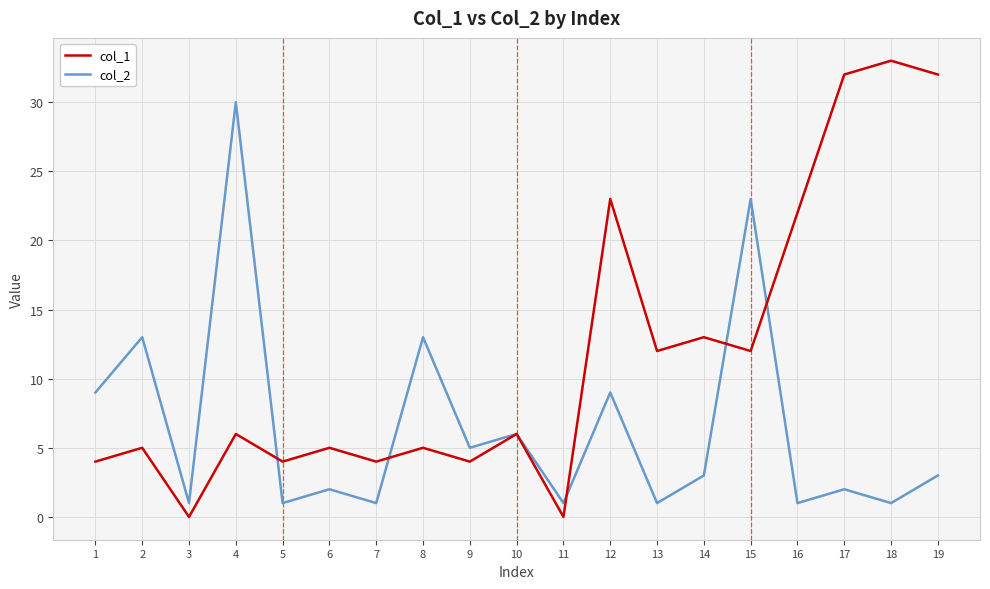

What is the greatest value displayed?

33